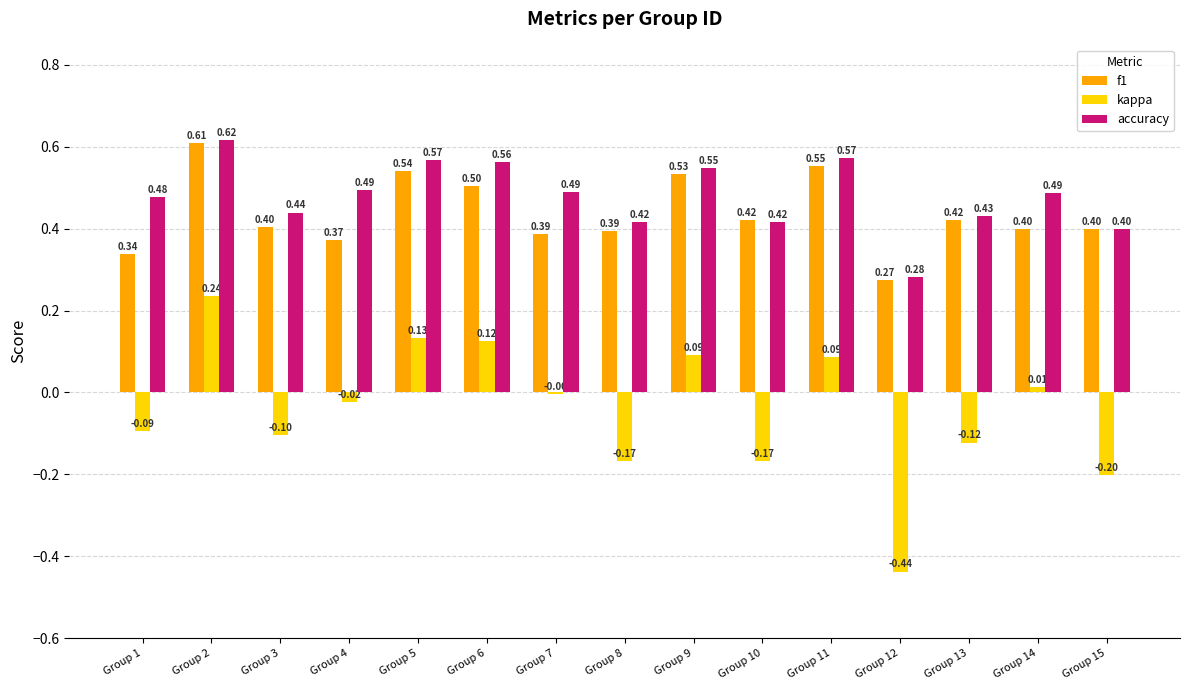

The accuracy series shows 0.4 at Group 15. True or false?

True